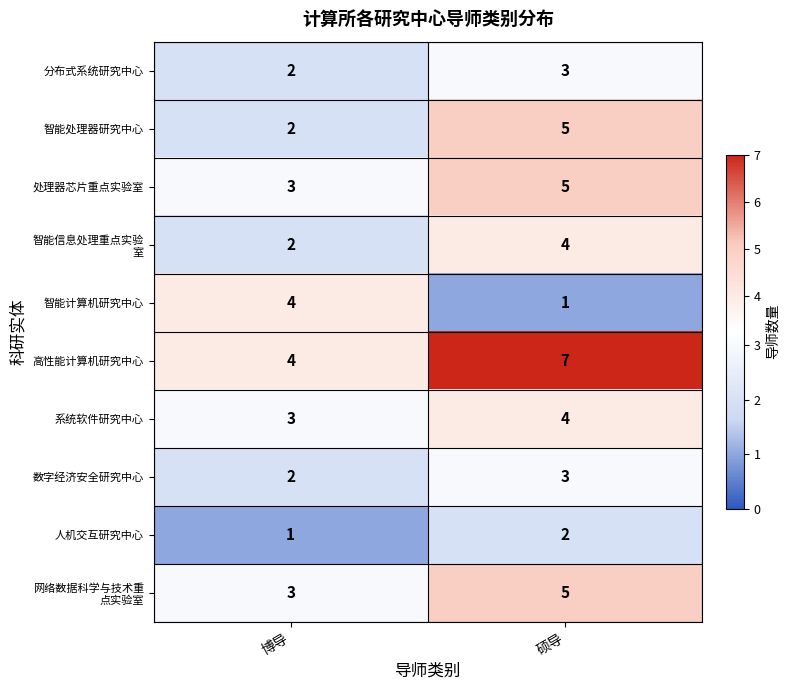

What is the total value across all series at 博导?

26